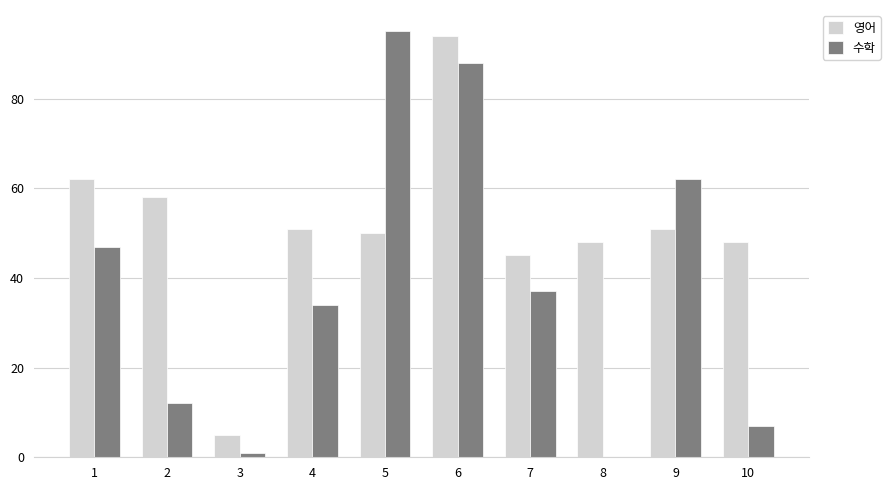

How many data points does each series have?

10